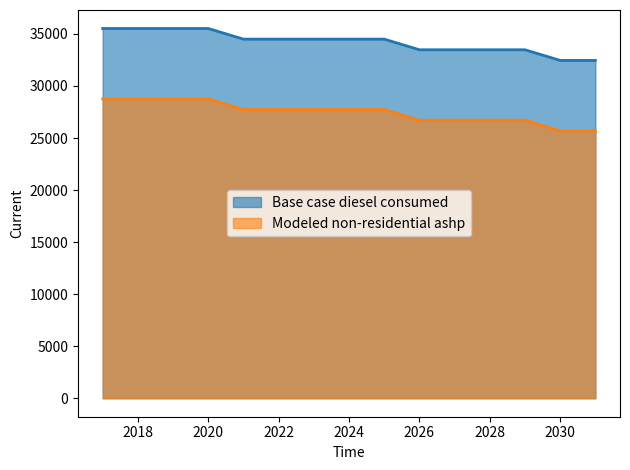

How many lines are shown in the chart?

2